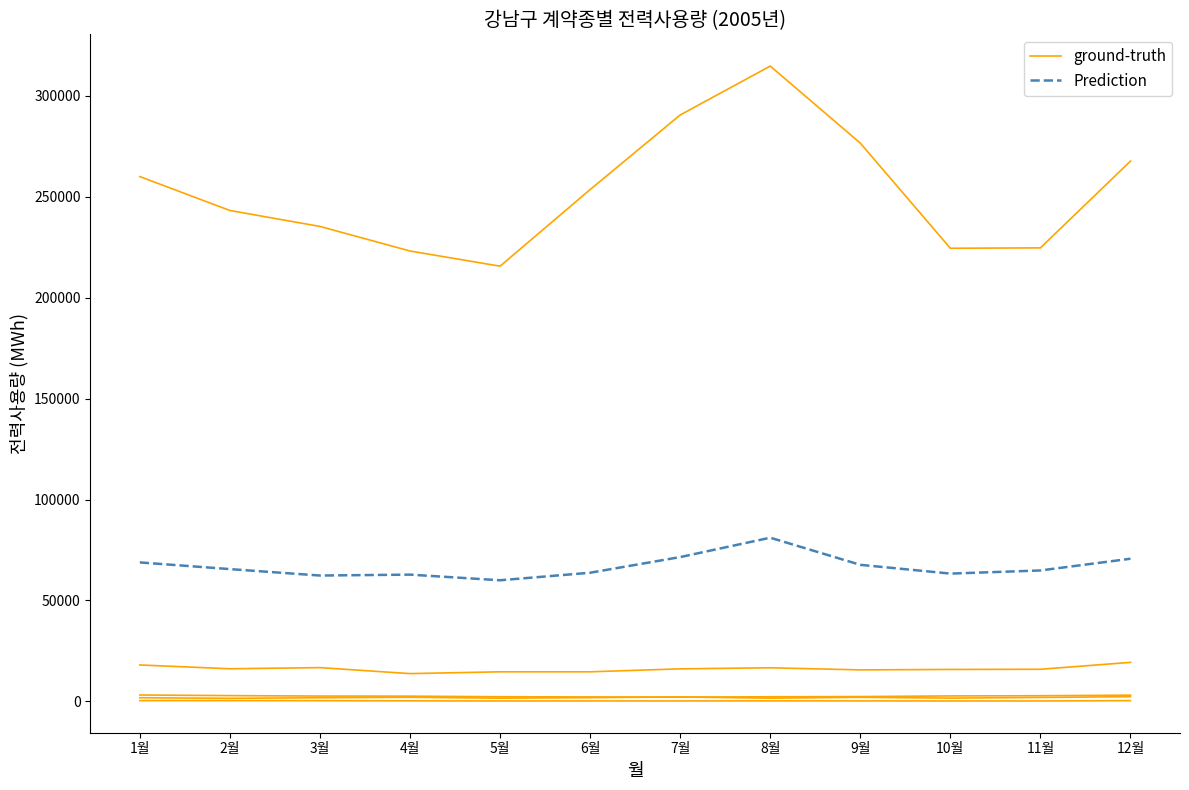

Which series has the largest range (max minus min)?

ground-truth